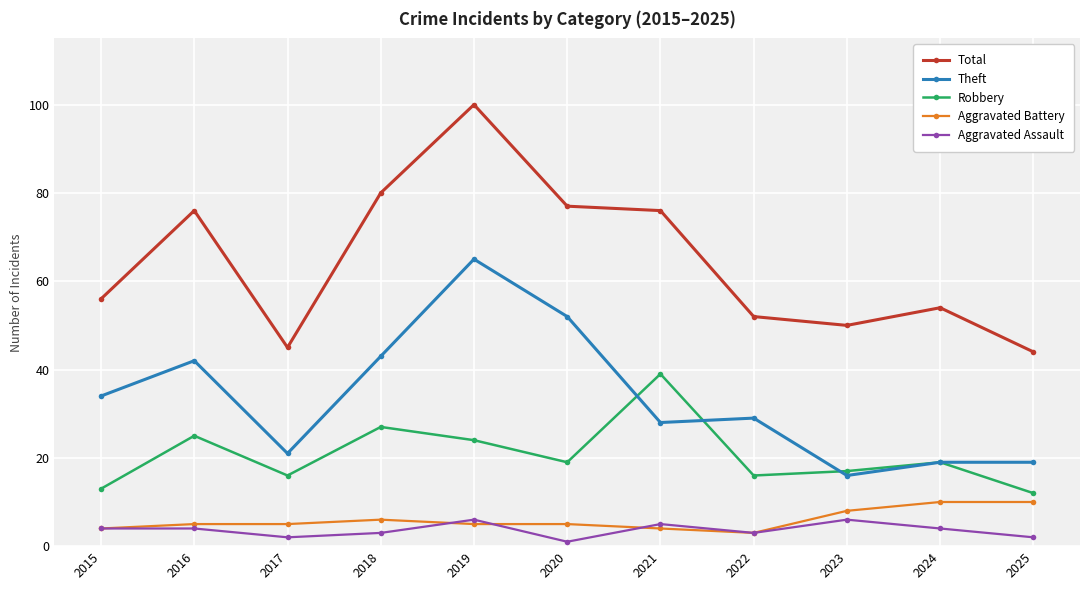

At which category does Robbery reach its first local valley?

2017